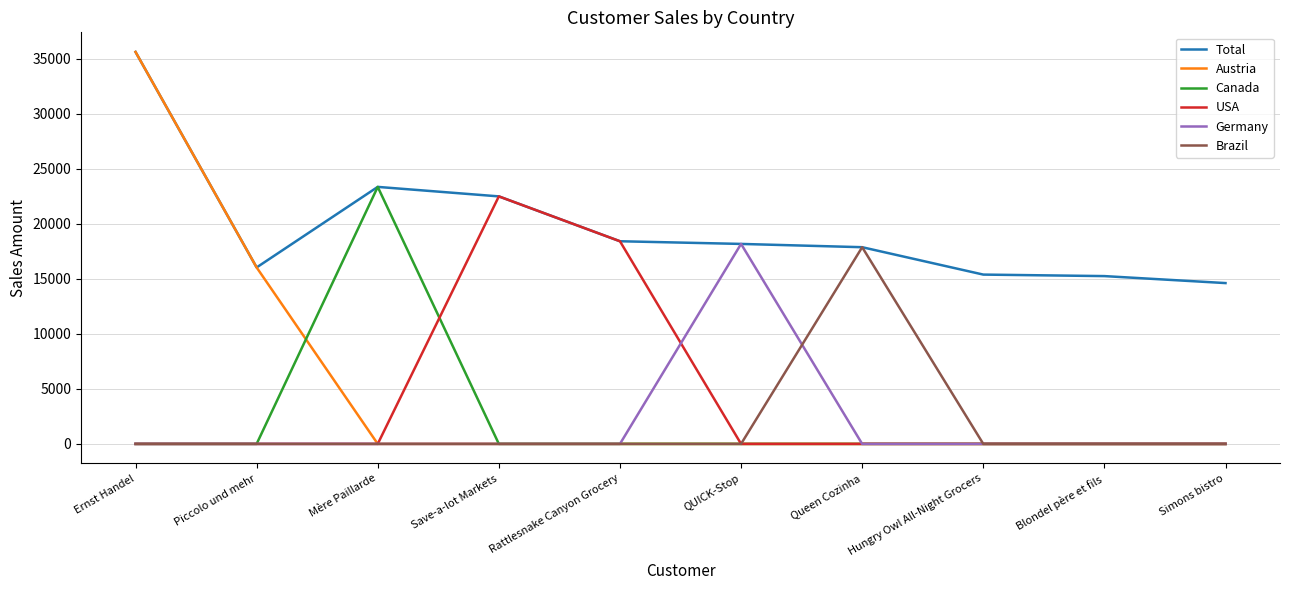

Which series changed the most between Piccolo und mehr and Rattlesnake Canyon Grocery?

USA